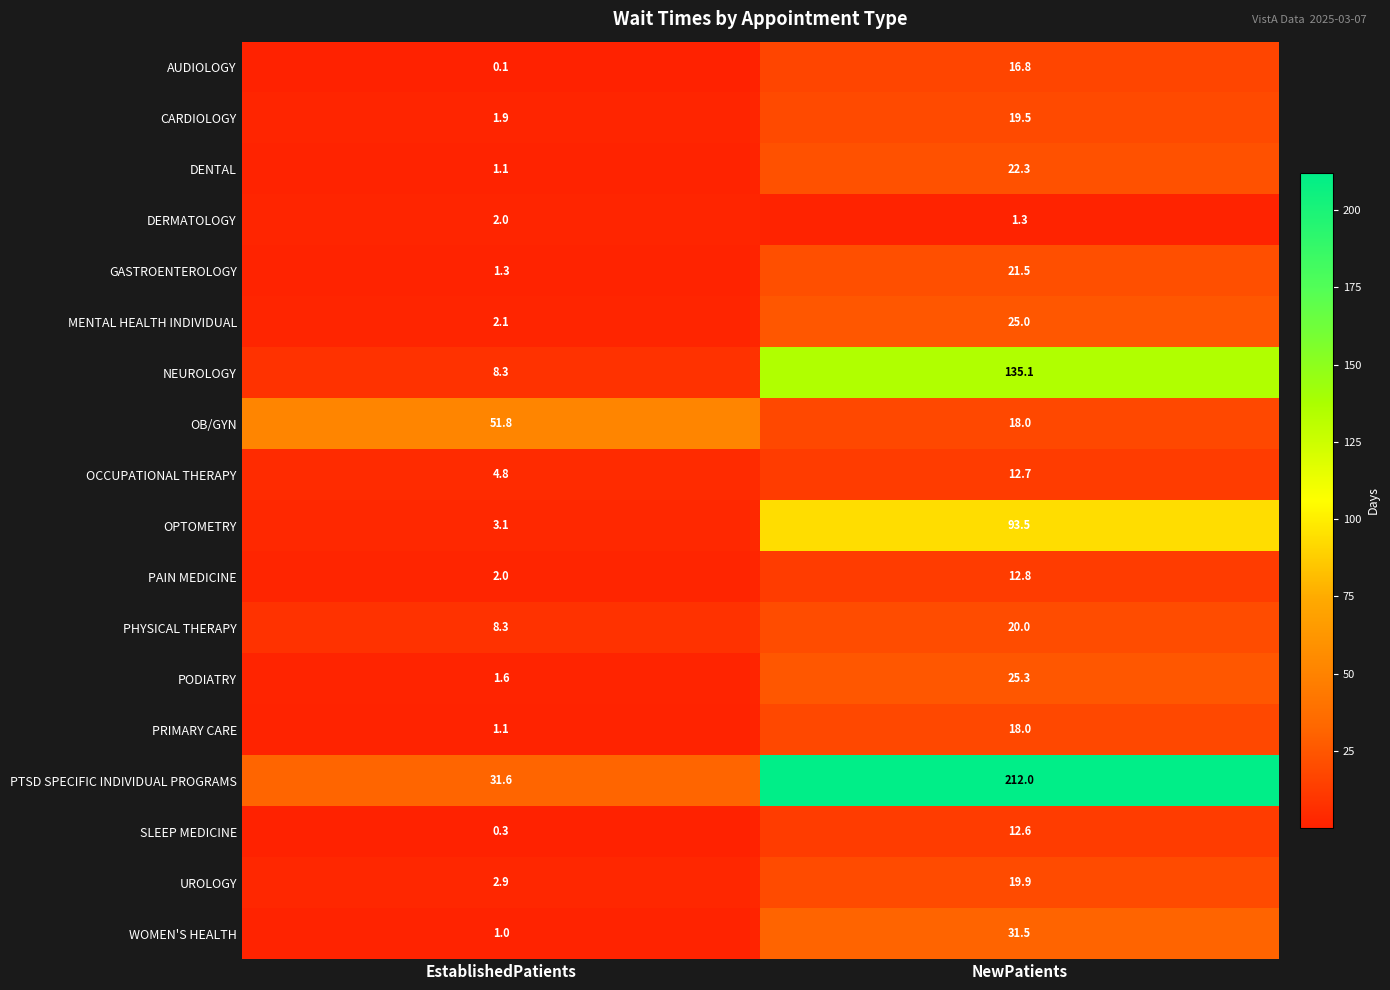

What is the sum of the NEUROLOGY values at NewPatients and EstablishedPatients?

143.4